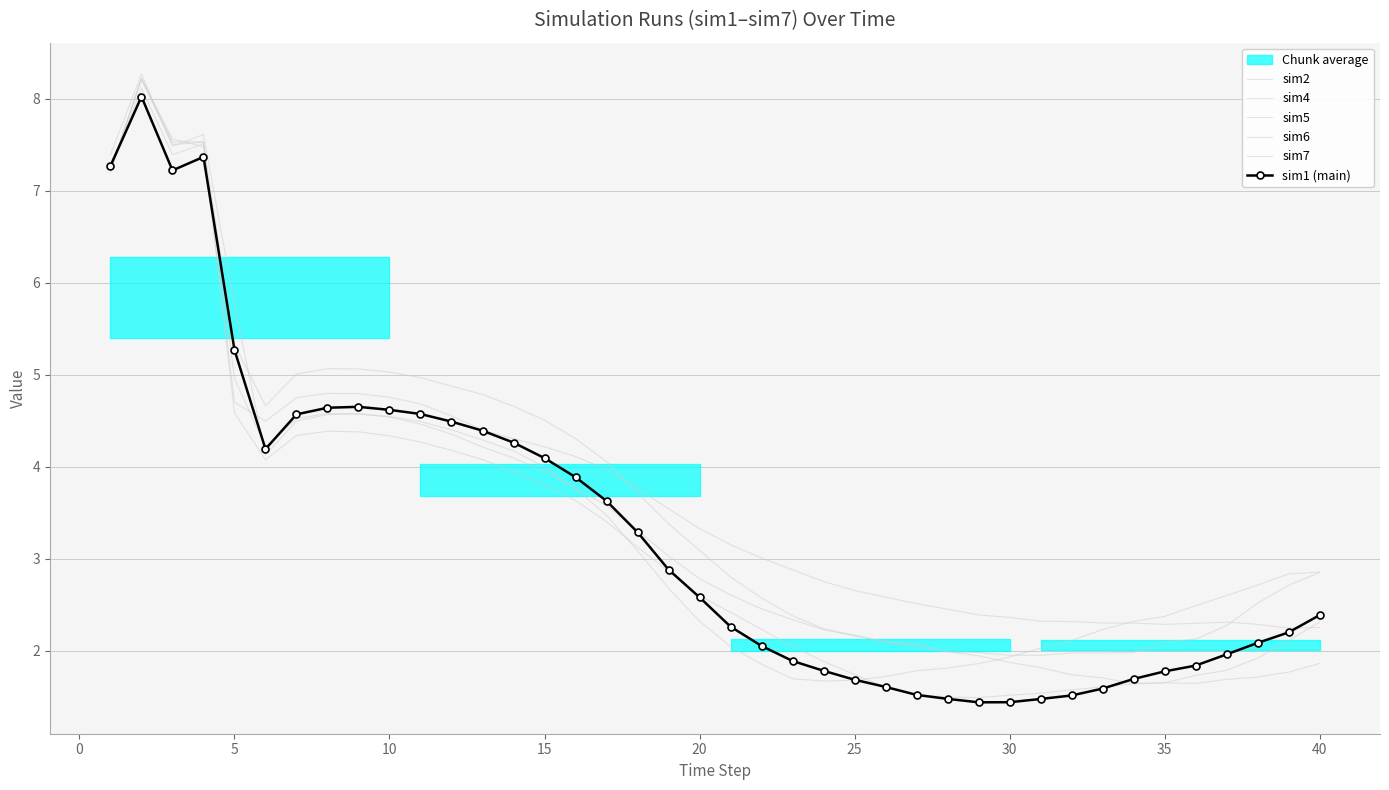

How many categories are shown in the chart?

40